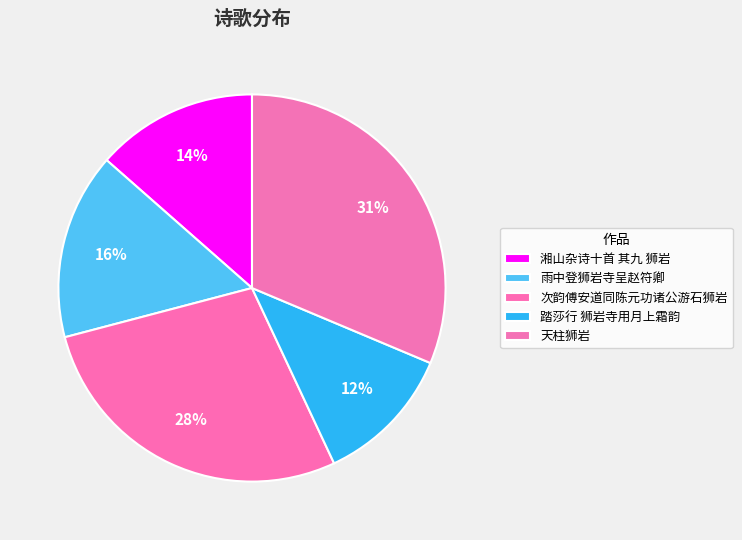

True or false: 次韵傅安道同陈元功诸公游石狮岩 accounts for 23% of the total.

False